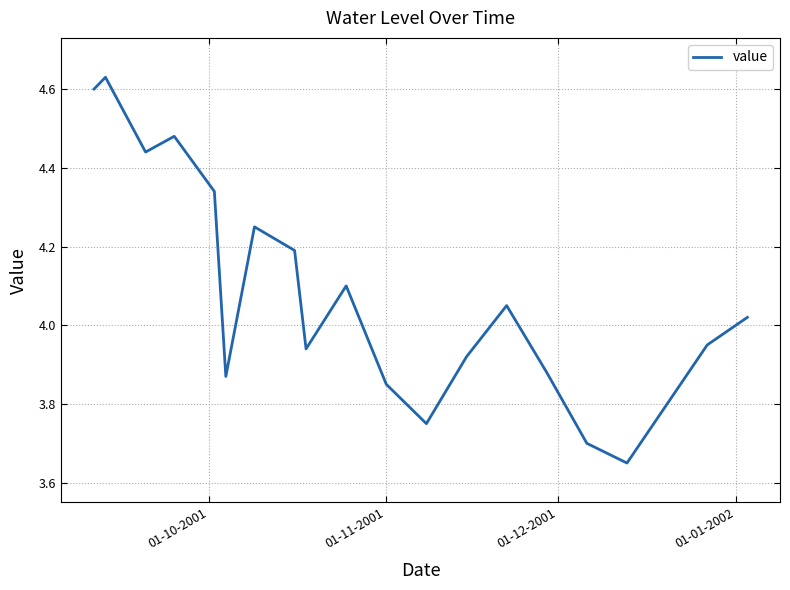

What is the difference between the maximum and minimum values?

1.0